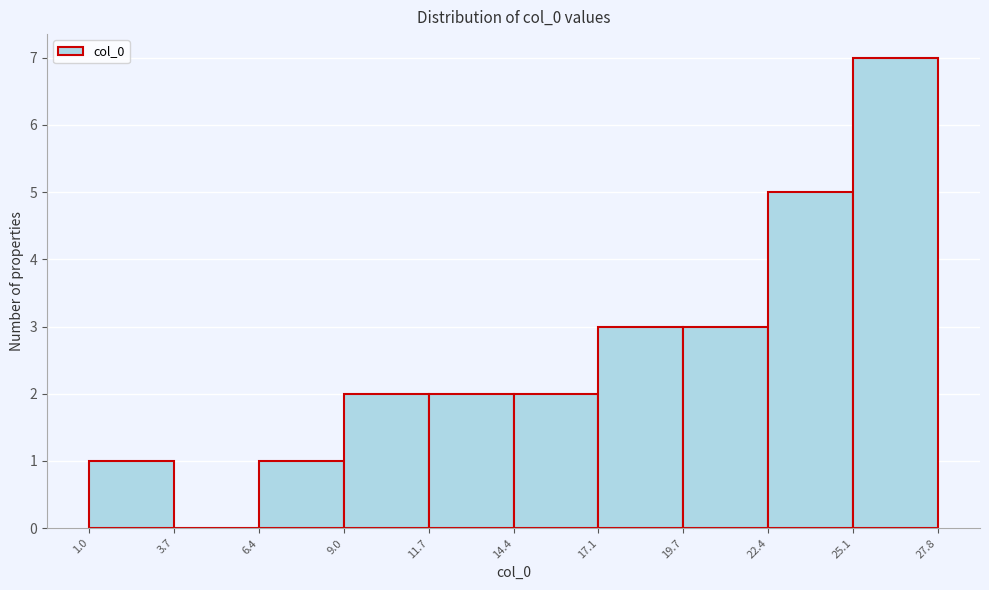

What is the height of the bar covering 17.1 to 19.7 on the x-axis? The values are not printed on the chart, so give them approximately, as read against the axis.

3